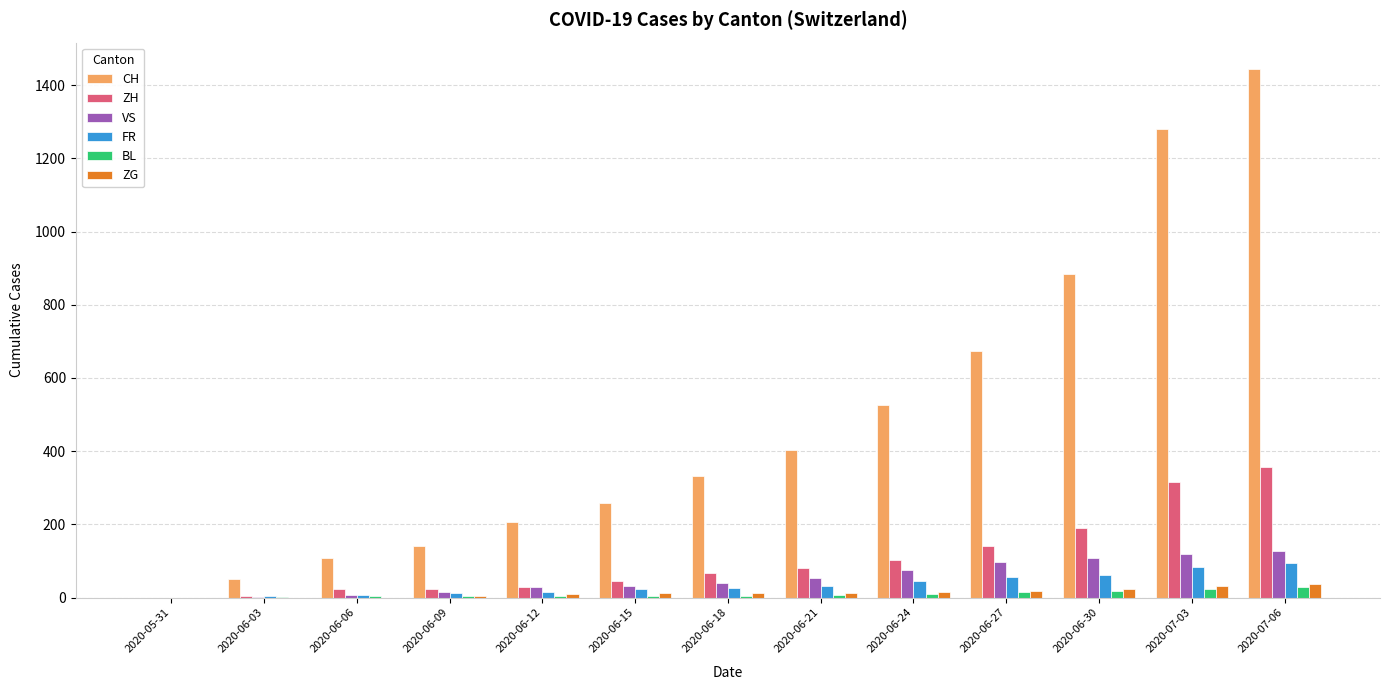

Which series changed the most between 2020-06-21 and 2020-06-30?

CH